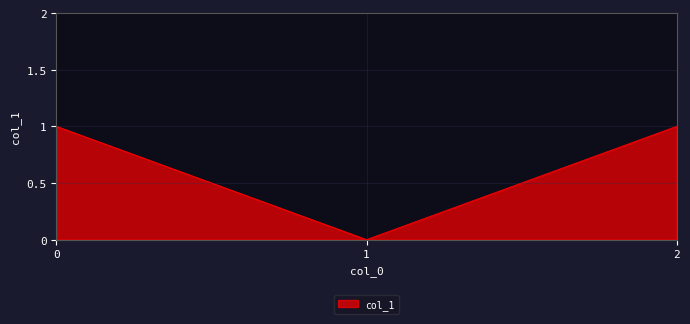

The chart shows a value of 1 at 0. True or false?

True